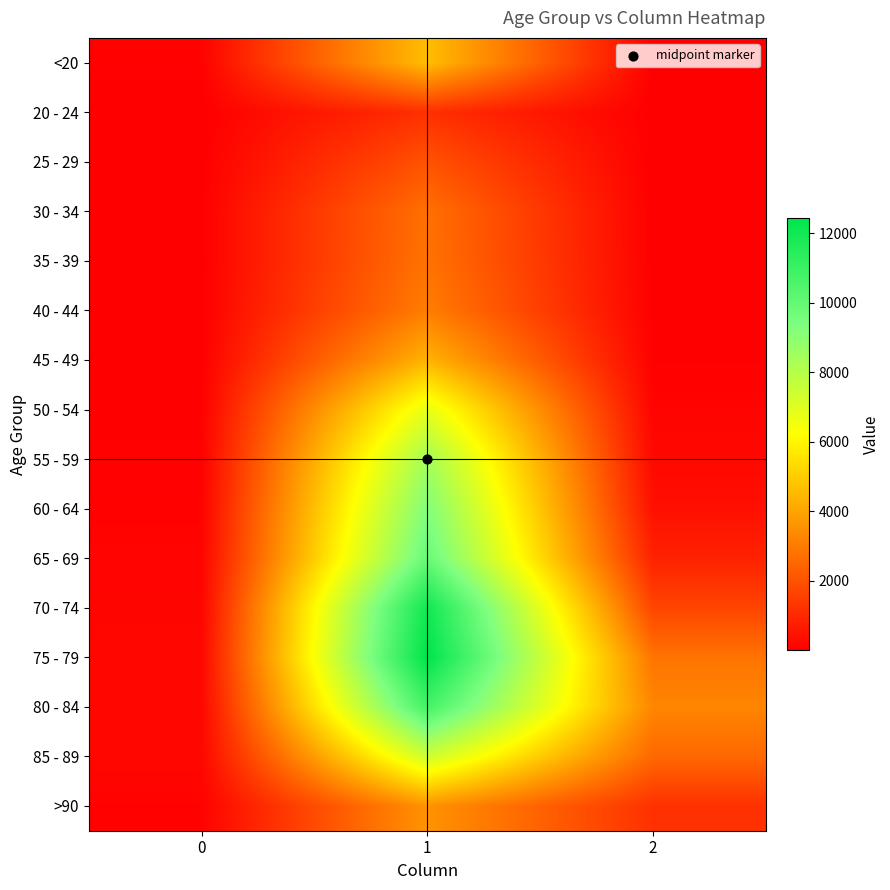

At which category is the sum across all series the highest?

1